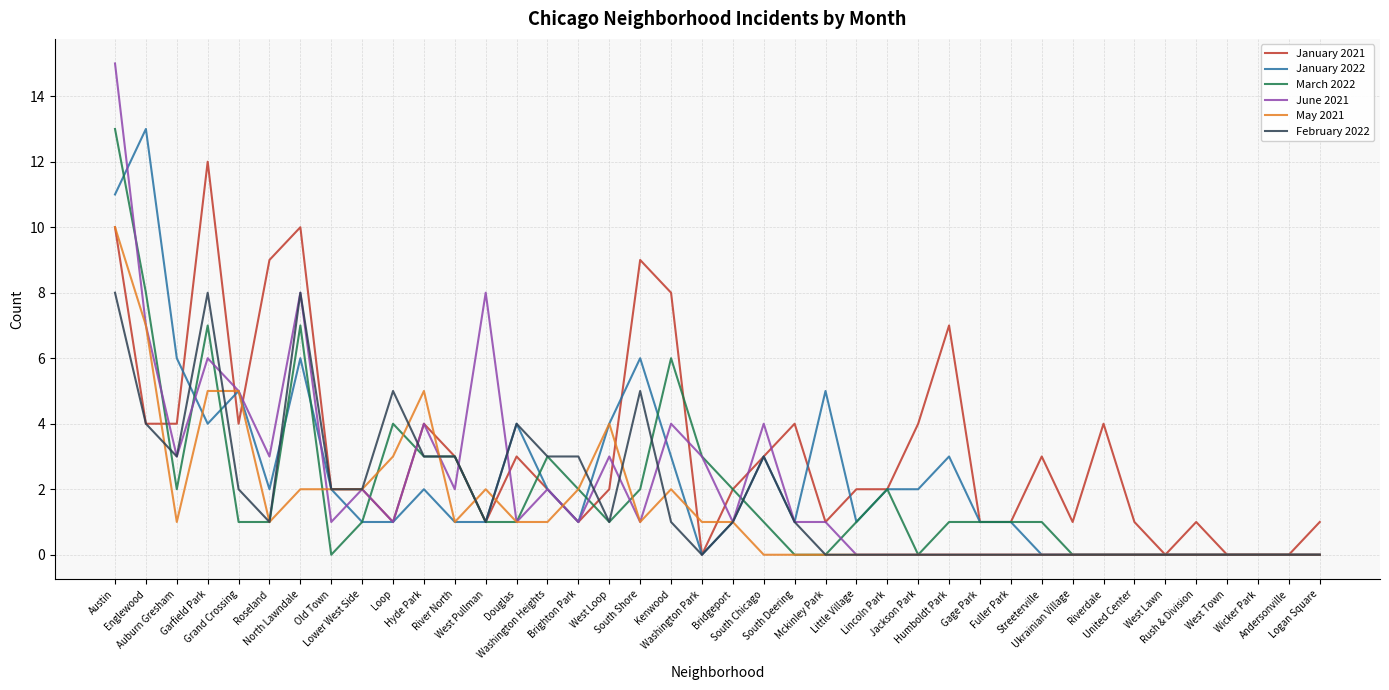

What is the highest value of the June 2021 series?

15